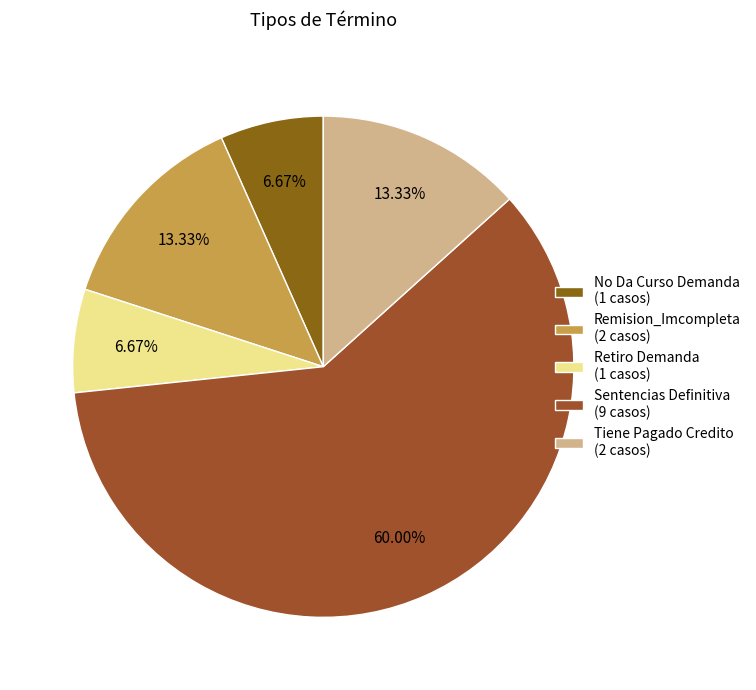

The Tiene Pagado Credito slice represents 13% of the pie. True or false?

True